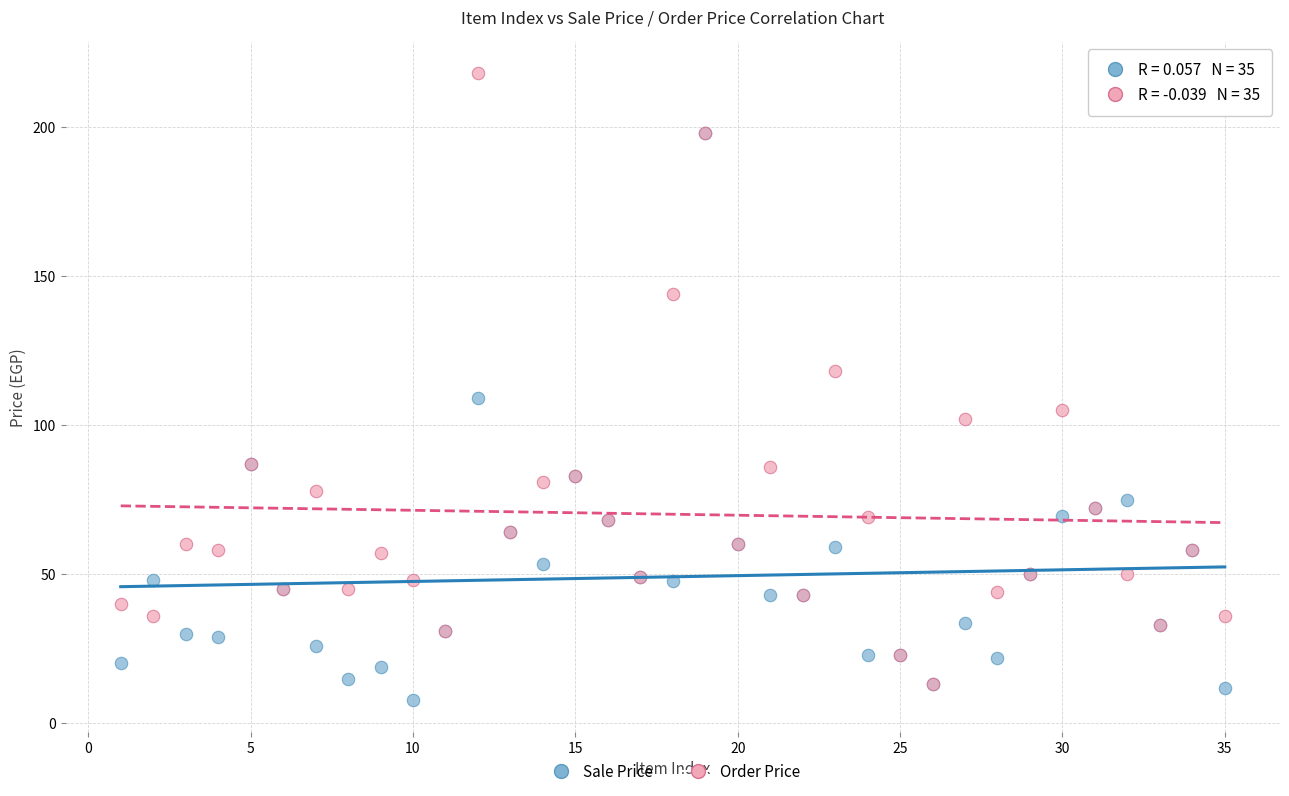

Which series has the largest Y range (max minus min)?

Order Price